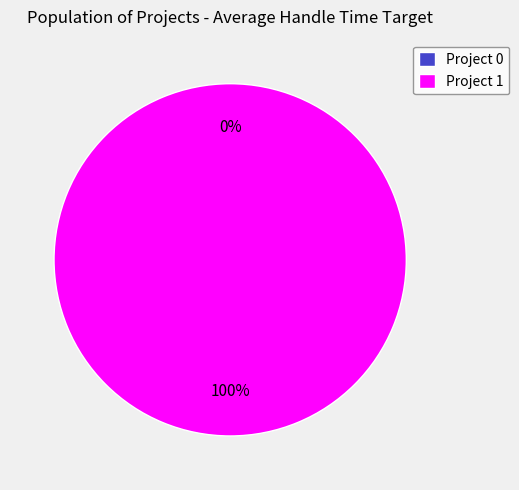

Count the number of slices in the pie.

2